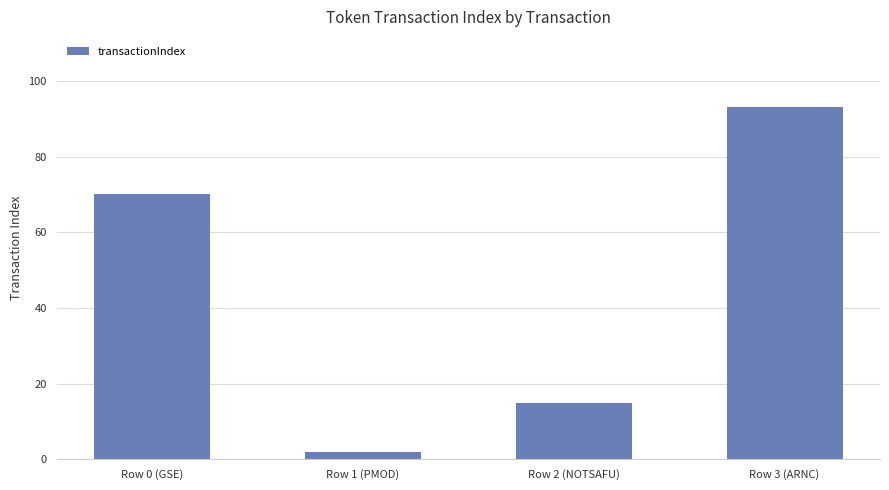

How many data points are less than 70?

2